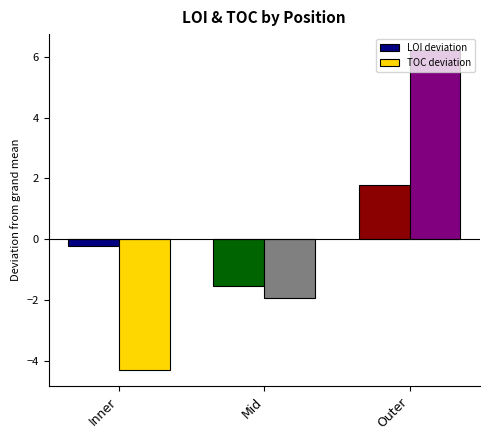

How many bars are there in total?

6